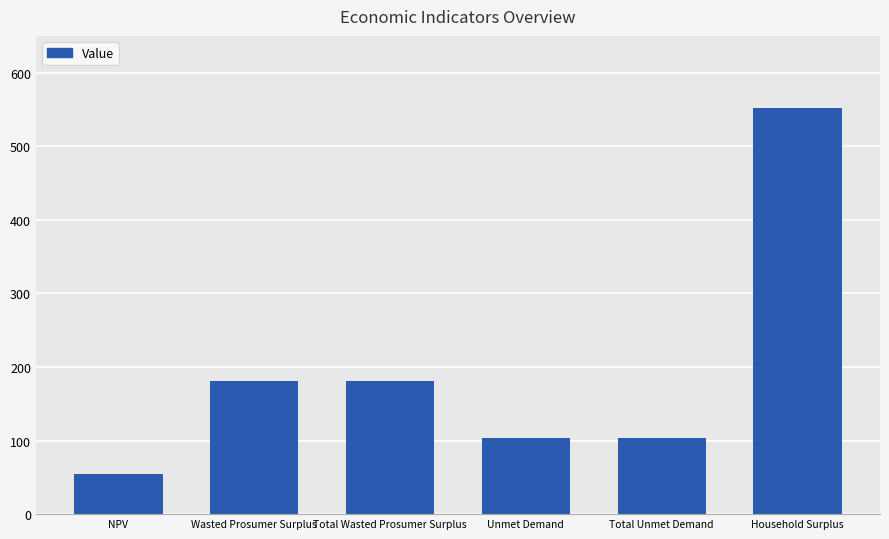

Approximately how many times larger is the value at Total Unmet Demand compared to Wasted Prosumer Surplus?

0.6